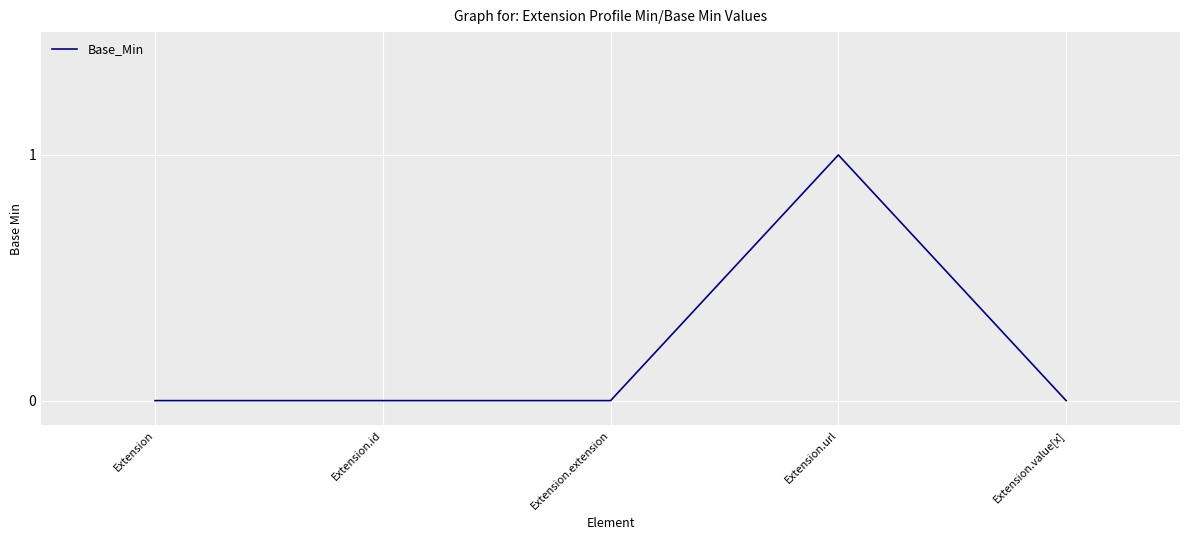

Is it true that the value at Extension.id is 0?

True